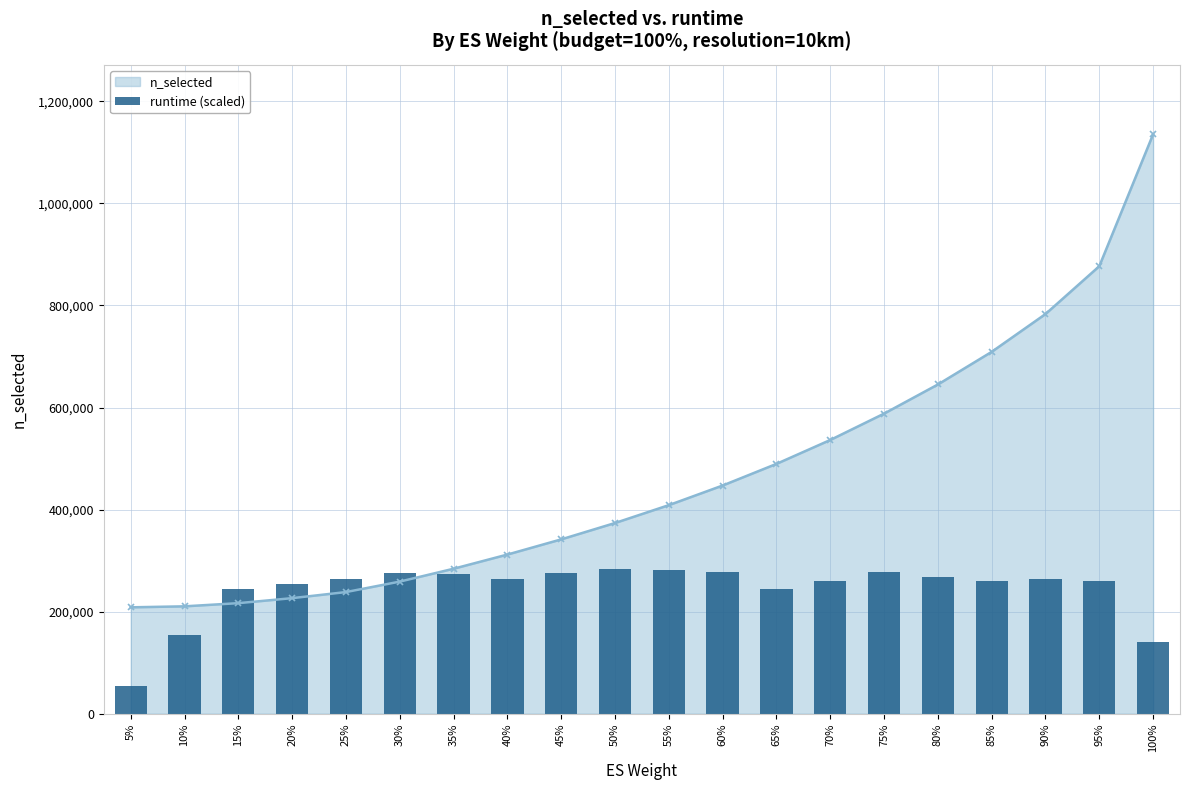

Which has a higher value, 15% or 45%?

45%